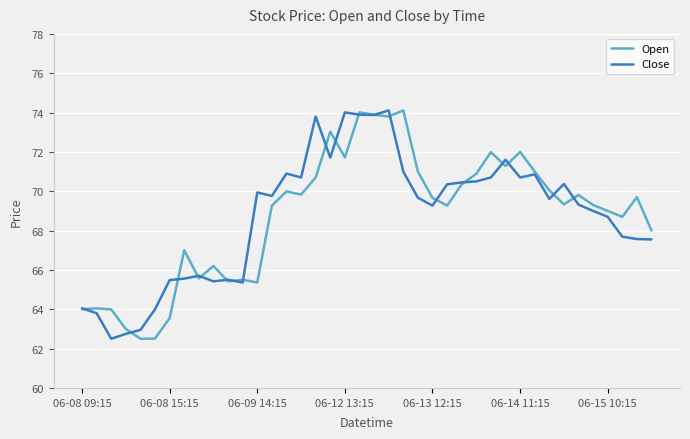

Count the number of data series in this chart.

2